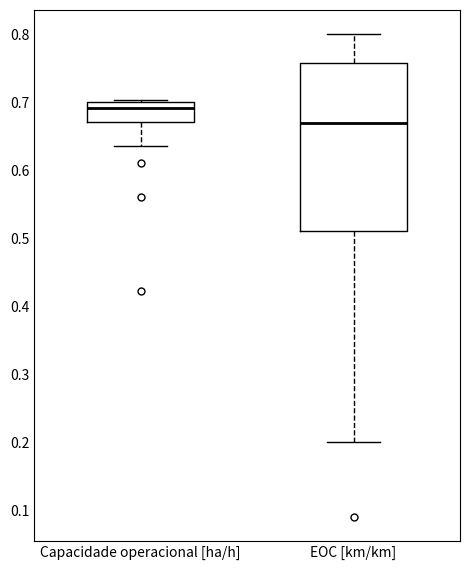

Which box is the tallest, from its lower edge to its upper edge?

EOC [km/km]